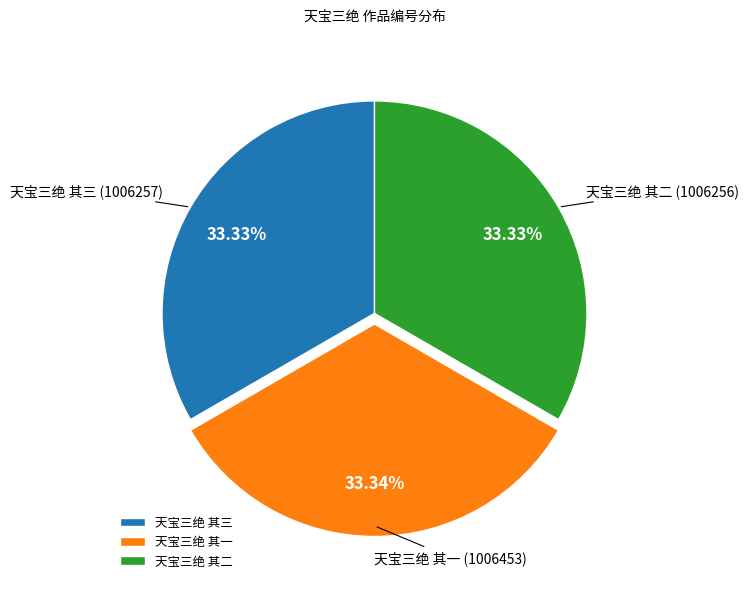

Is the sum of 天宝三绝 其二 and 天宝三绝 其一 greater than half?

Yes